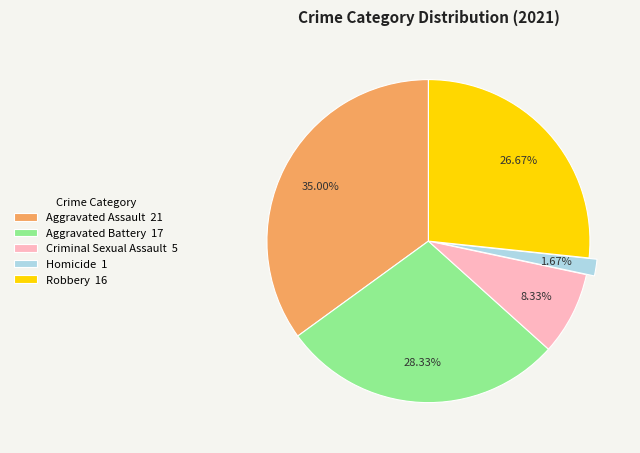

To the nearest percent, what is the difference between the Robbery and Aggravated Assault slice percentages?

8%